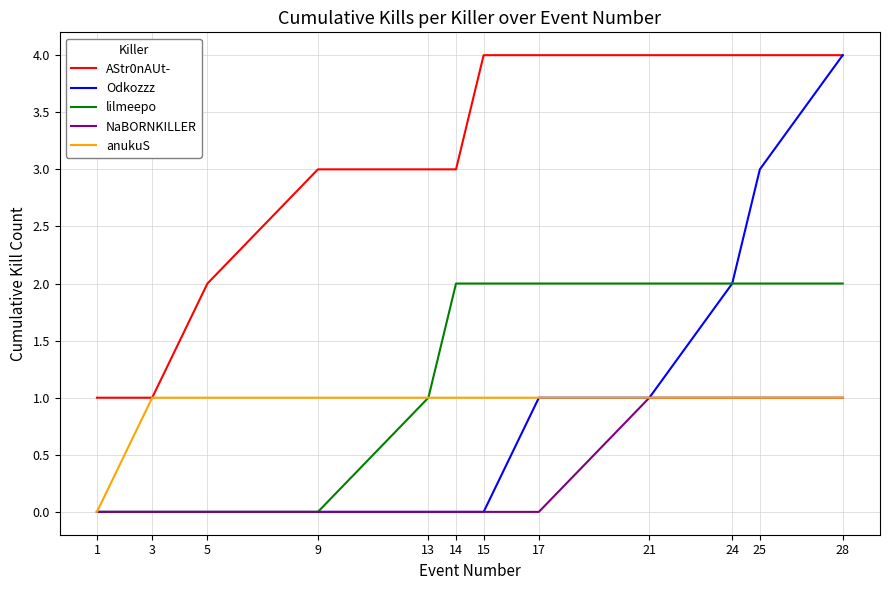

What is the approximate value of NaBORNKILLER at 21?

1